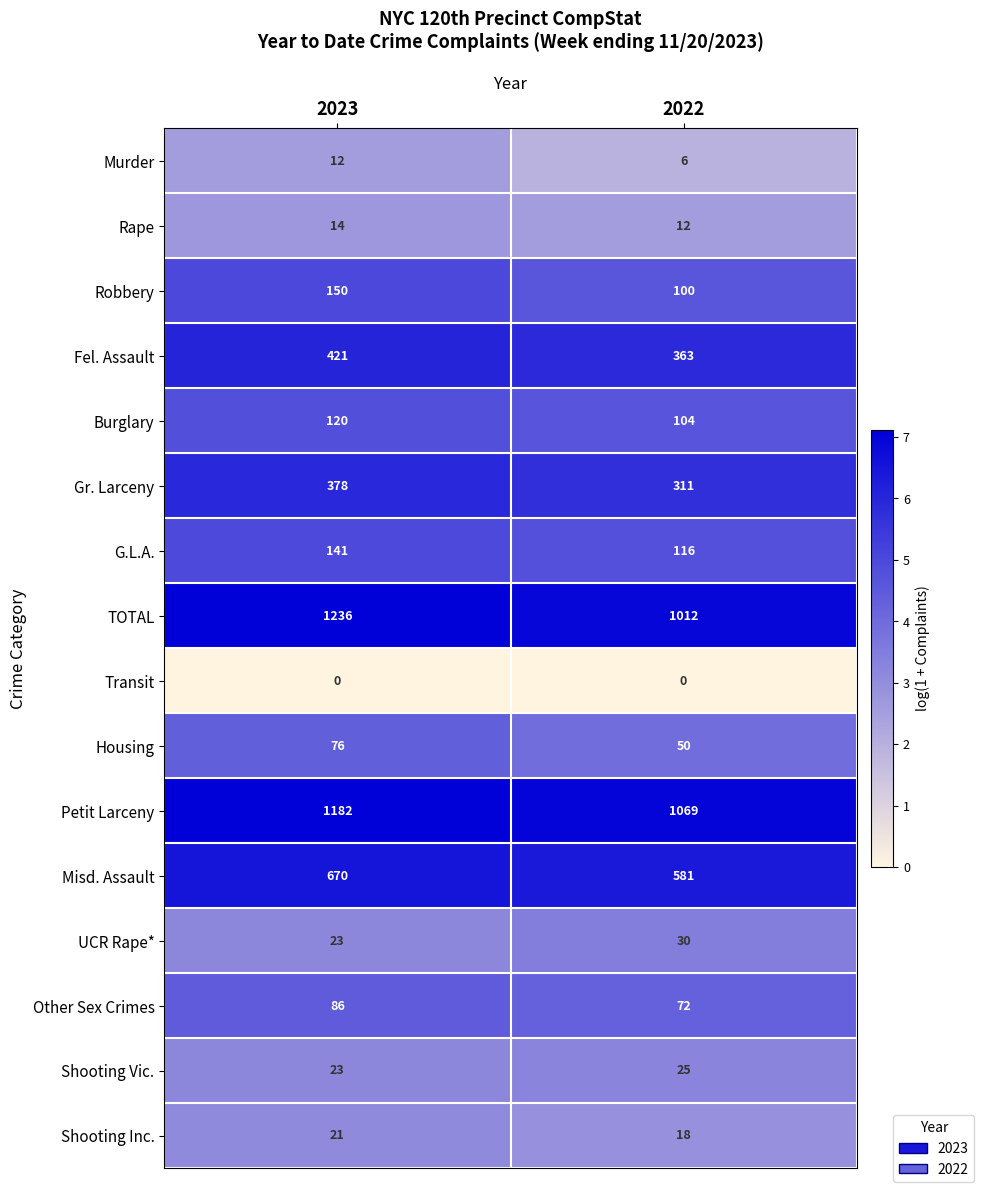

What is the sum of the Gr. Larceny values at 2022 and 2023?

689